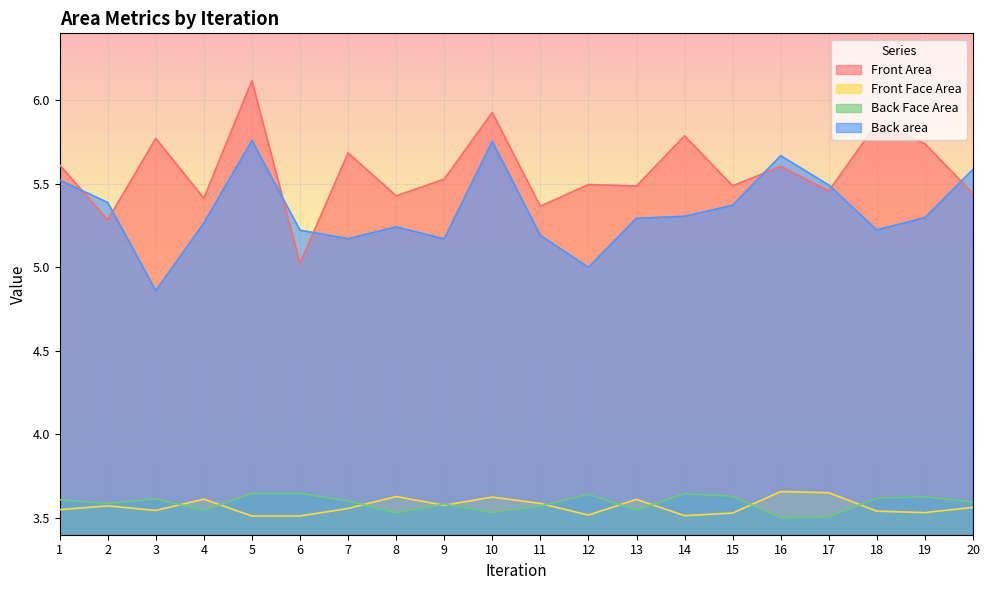

Read the Front Face Area value at 20.

3.6